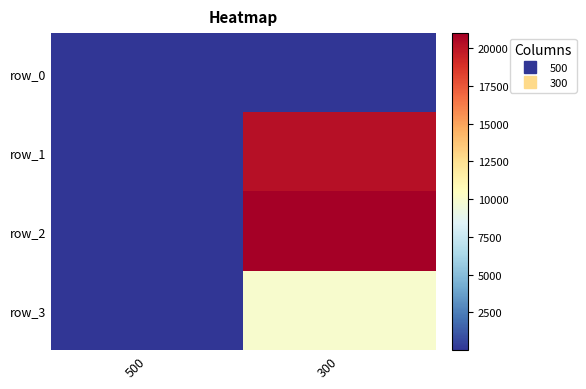

Where is row_0 nearest to the value 12?

500